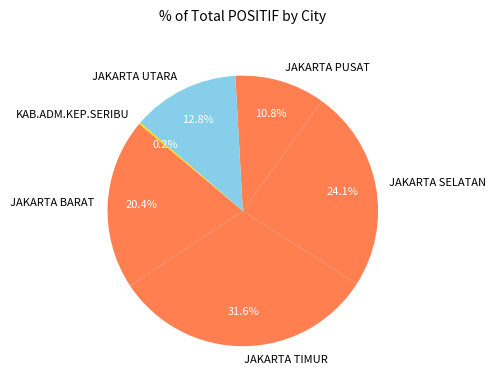

Approximately how many times larger is the value at JAKARTA BARAT compared to JAKARTA UTARA?

1.6